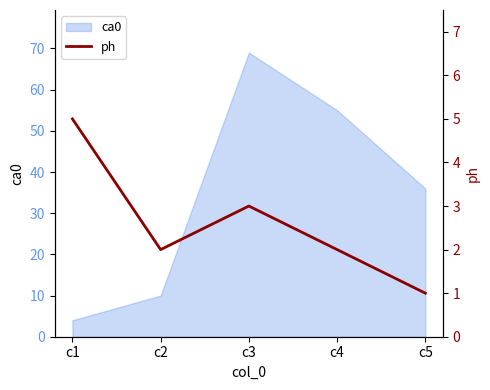

Which has a higher value, c3 or c2?

c3